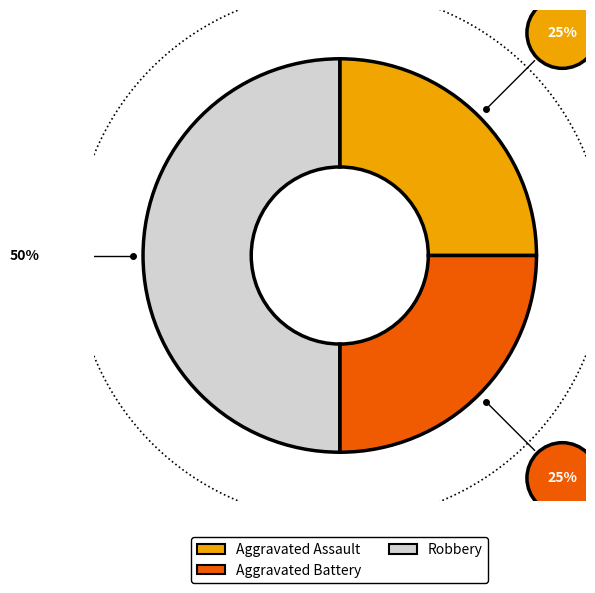

What is the total percentage of Robbery and Aggravated Battery?

75.0%